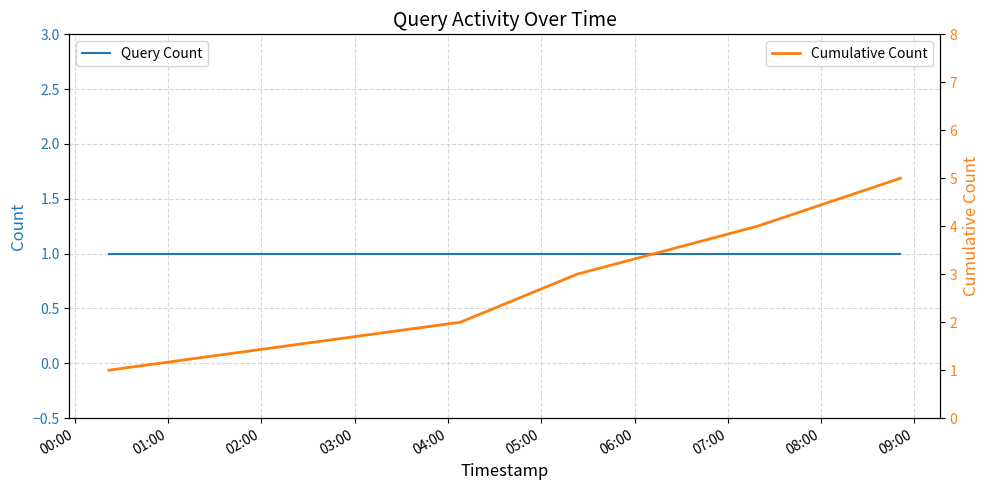

Rank the series at 02:00 from highest to lowest value.

Cumulative Count, Query Count